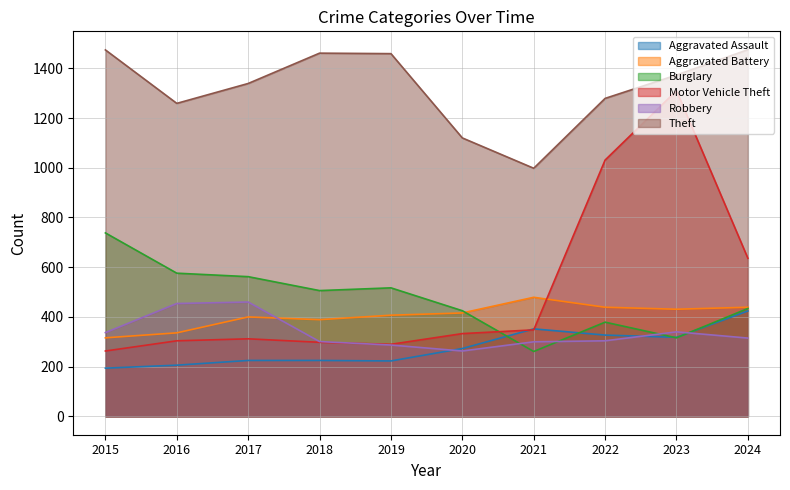

What is the difference between the maximum and minimum values in the Robbery series?

197